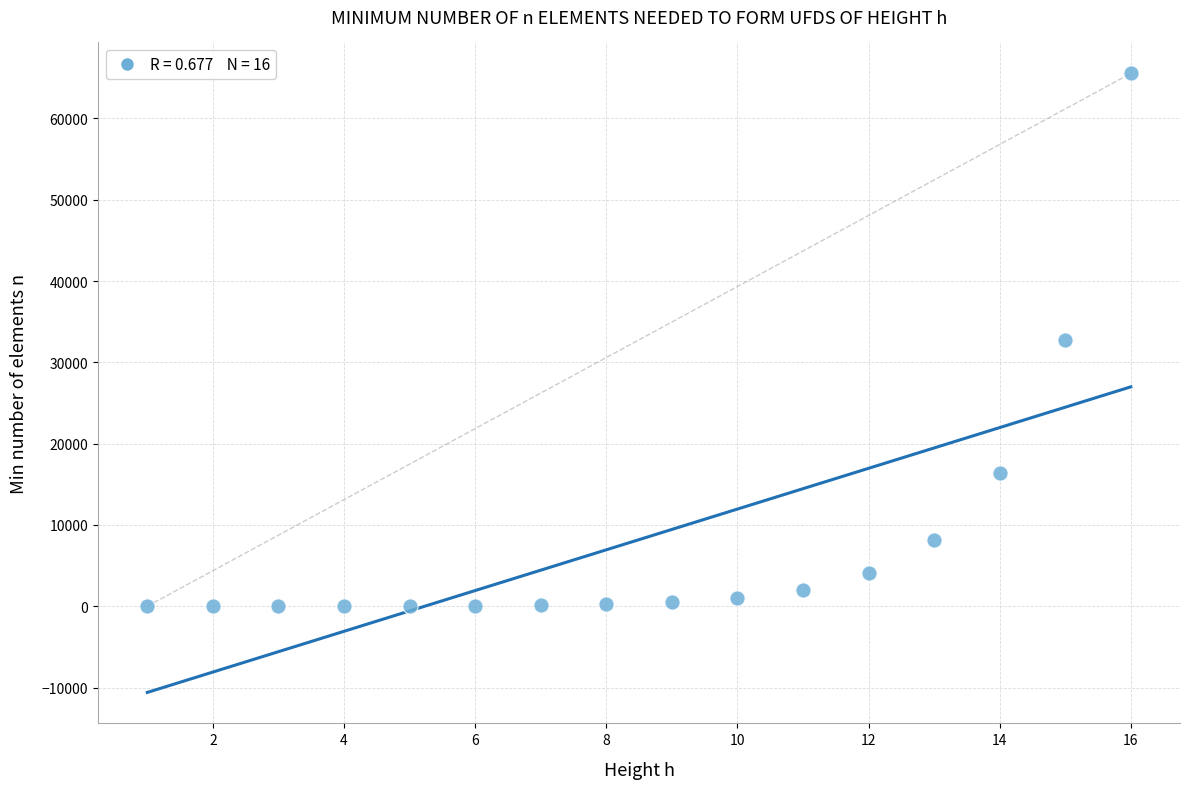

What is the range of Y values (max minus min)?

65534